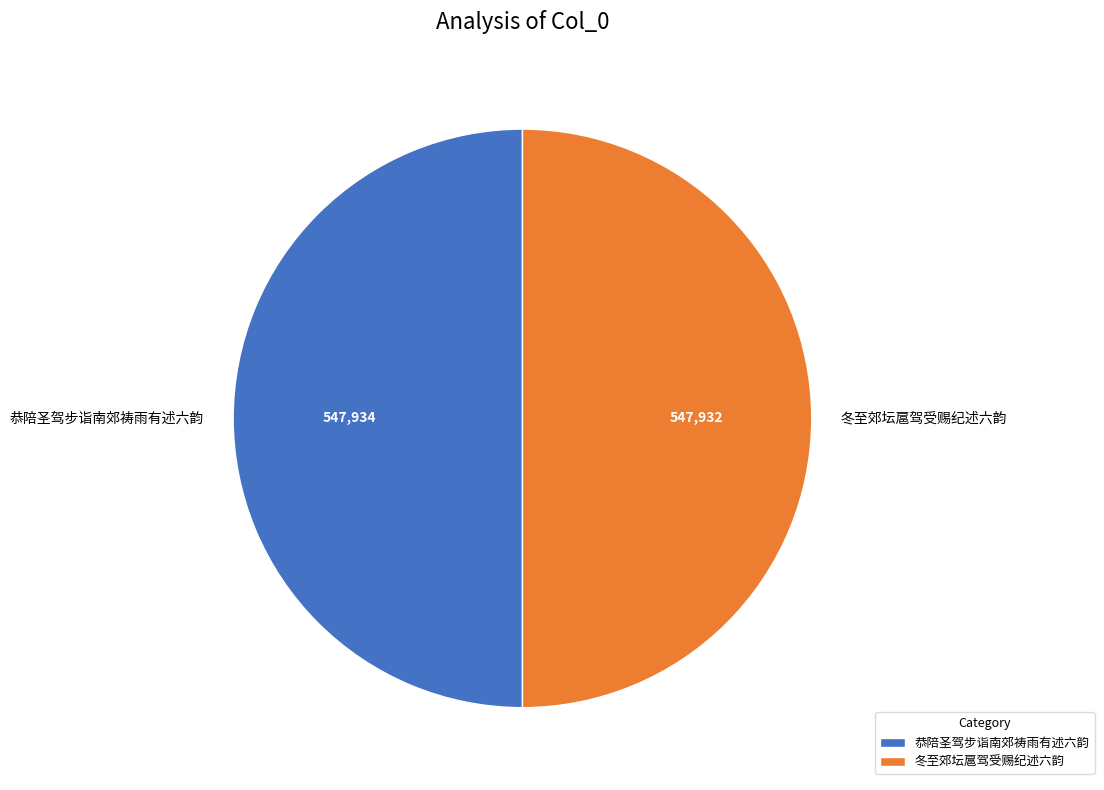

Approximately how many times larger is the value at 冬至郊坛扈驾受赐纪述六韵 compared to 恭陪圣驾步诣南郊祷雨有述六韵?

1.0